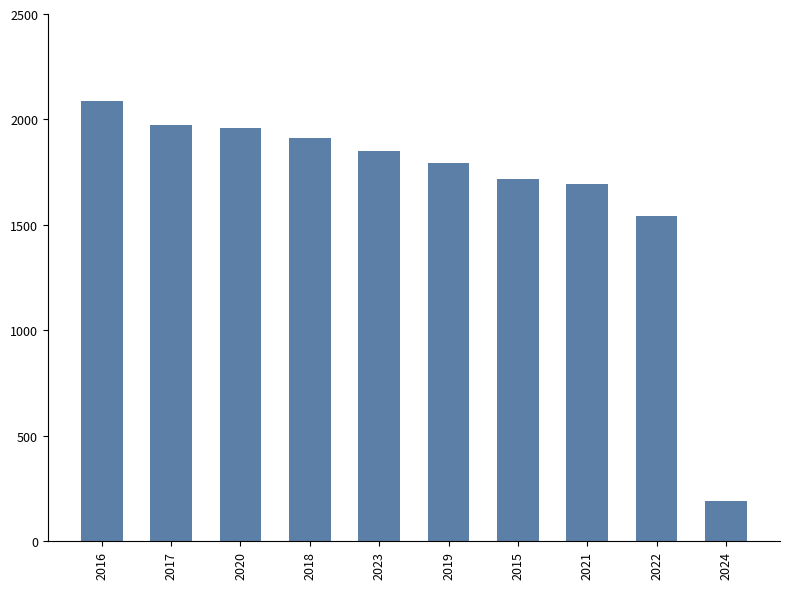

At which category does the chart reach its peak across all series?

2016